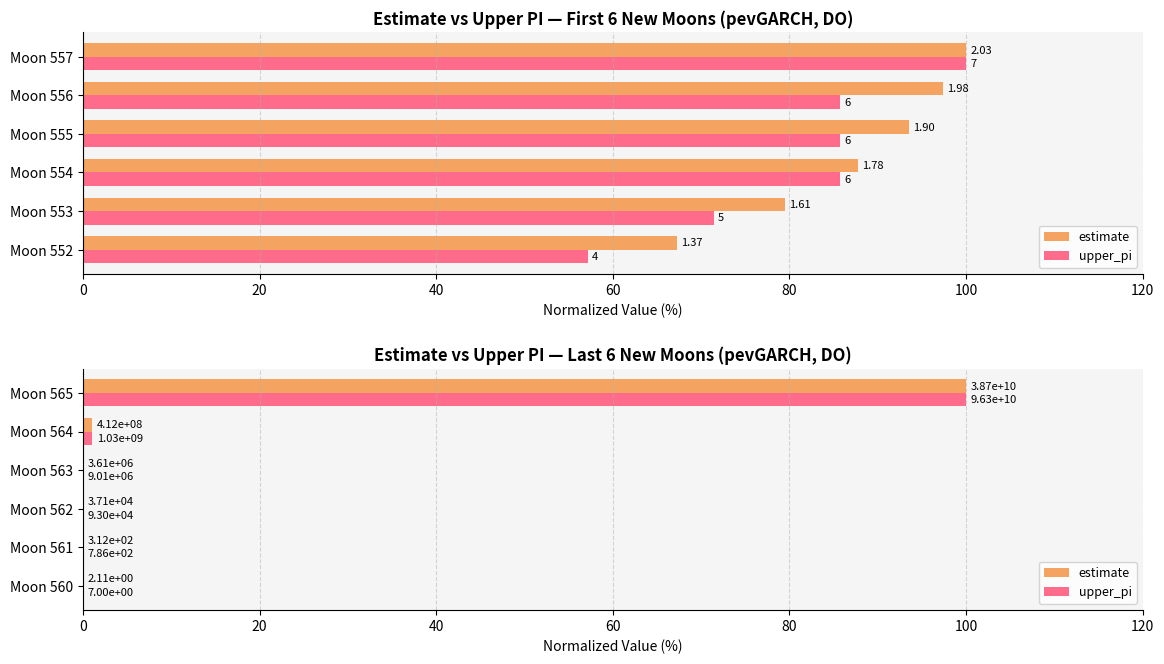

The upper_pi series shows 0.0 at 60. True or false?

True